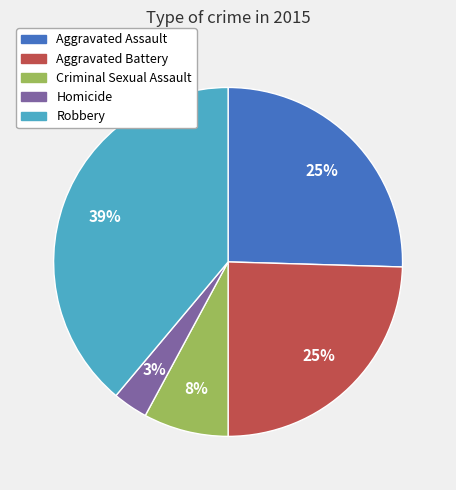

What percentage is the Homicide slice, to the nearest percent?

3%